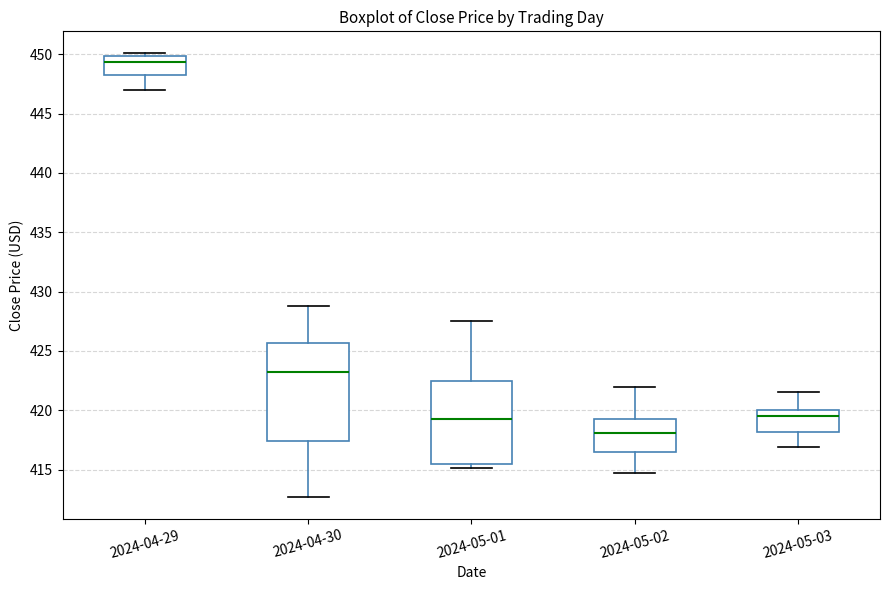

Reading left to right, transcribe this box plot: for each box, give where its median line is, the range the box spans, and where its two whiskers end, as read against the y-axis. The values are not printed on the chart, so give them approximately, as read against the axis.

2024-04-29: median 449.5, box 448.0 to 450.0, whiskers 447.0 to 450.0 (just above the box's upper edge)
2024-04-30: median 423.0, box 417.5 to 425.5, whiskers 412.5 to 429.0
2024-05-01: median 419.5, box 415.5 to 422.5, whiskers 415.0 to 427.5
2024-05-02: median 418.0, box 416.5 to 419.0, whiskers 414.5 to 422.0
2024-05-03: median 419.5, box 418.0 to 420.0, whiskers 417.0 to 421.5